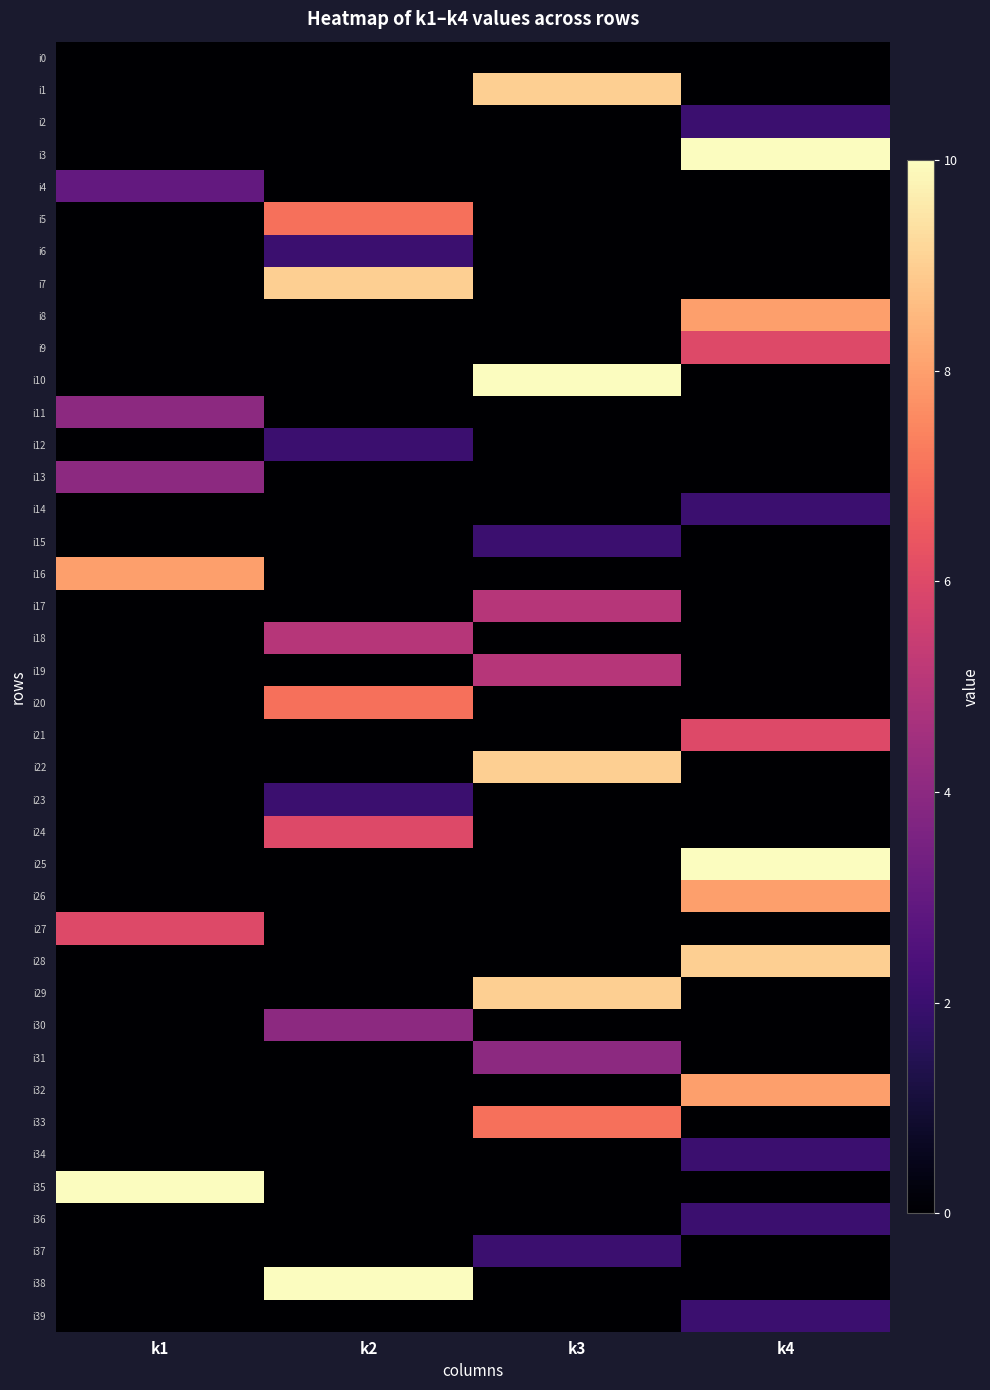

How many series are shown in this chart?

40